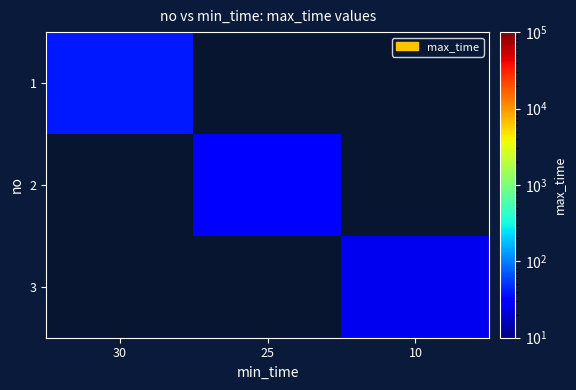

Which has a higher value, 30 or 10?

10